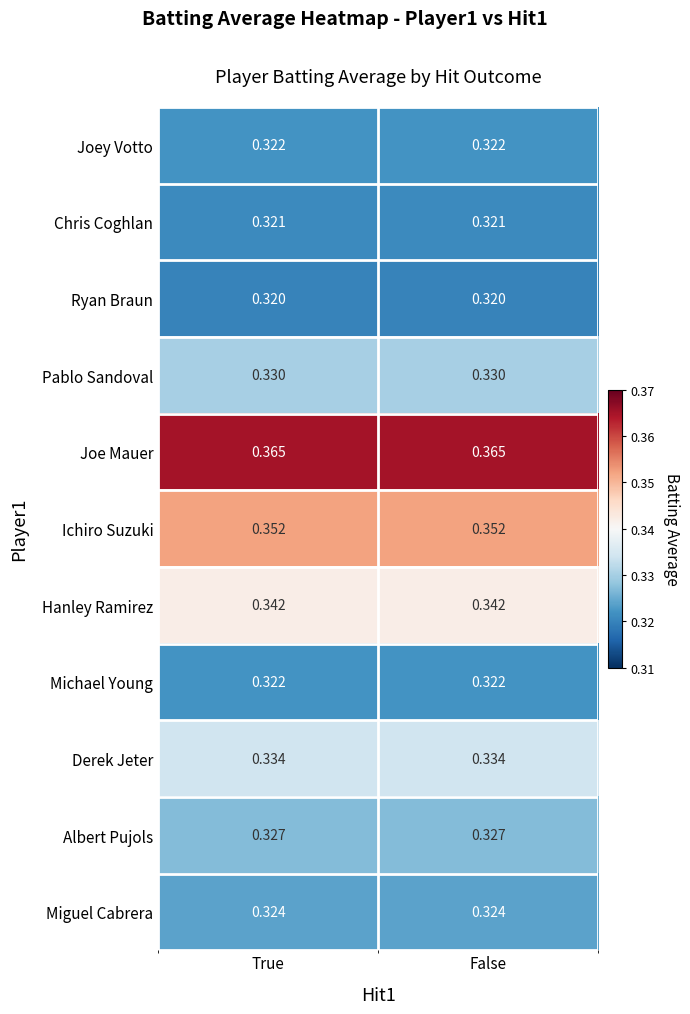

Is the value of Hanley Ramirez at False greater than the value of Joey Votto at True?

Yes